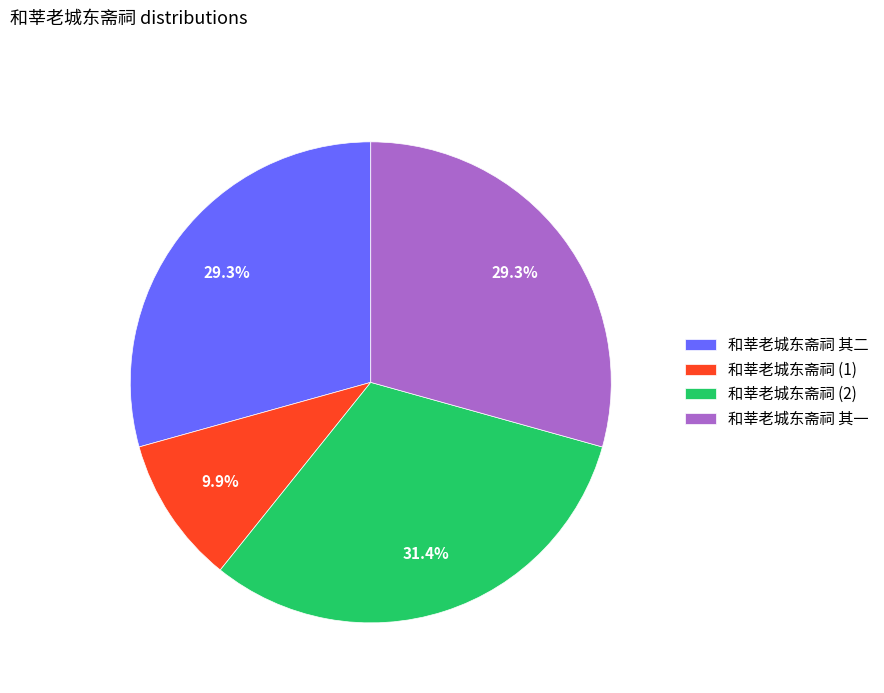

What is the smallest slice in the pie chart?

和莘老城东斋祠 (1)